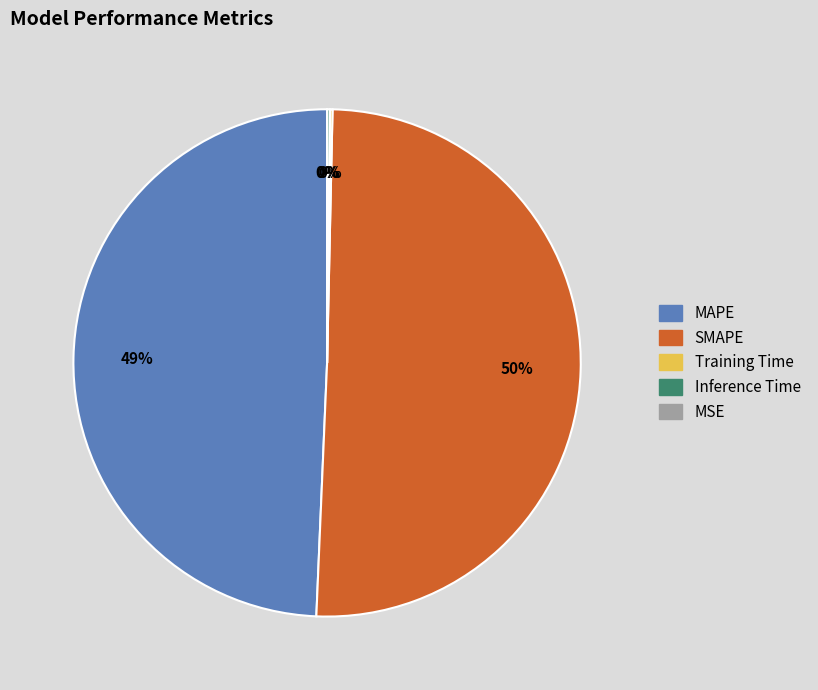

Approximately how many times larger is the value at SMAPE compared to MAPE?

1.0